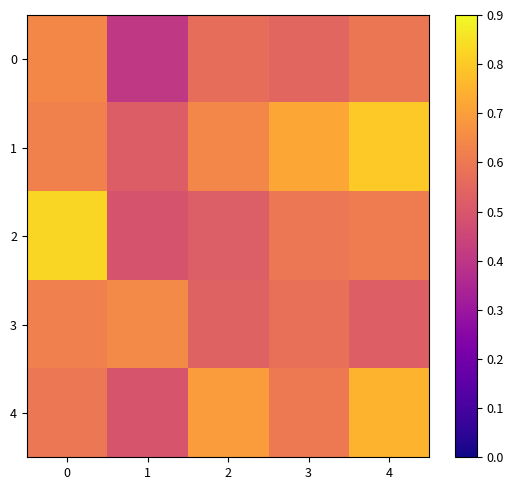

Which series has the largest range (max minus min)?

2